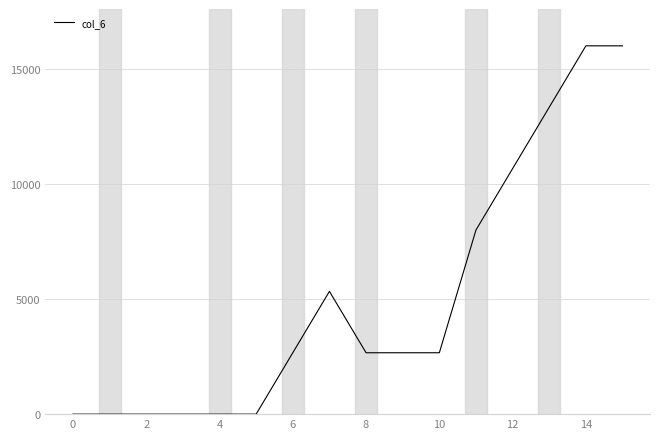

How many lines are shown in the chart?

1